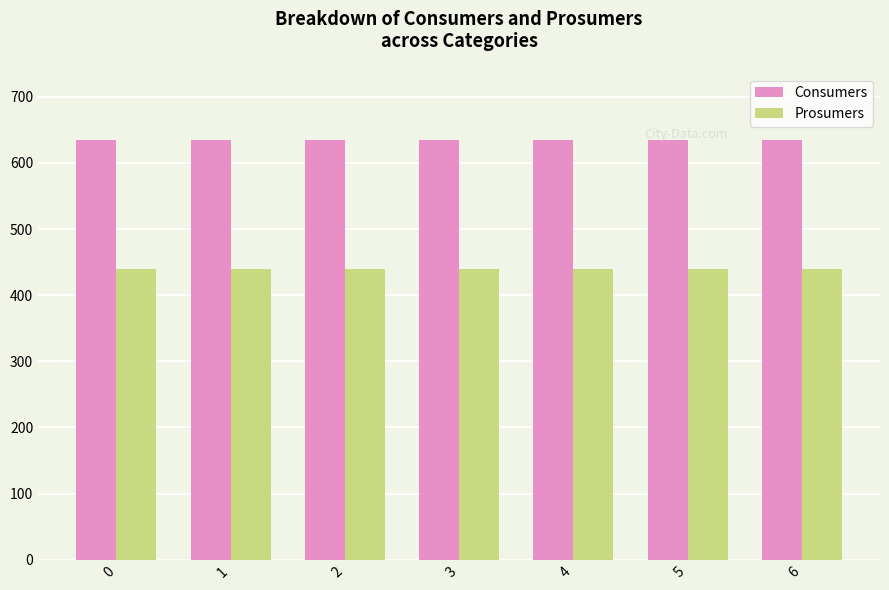

Is the value of Prosumers at 2 greater than the value of Consumers at 5?

No